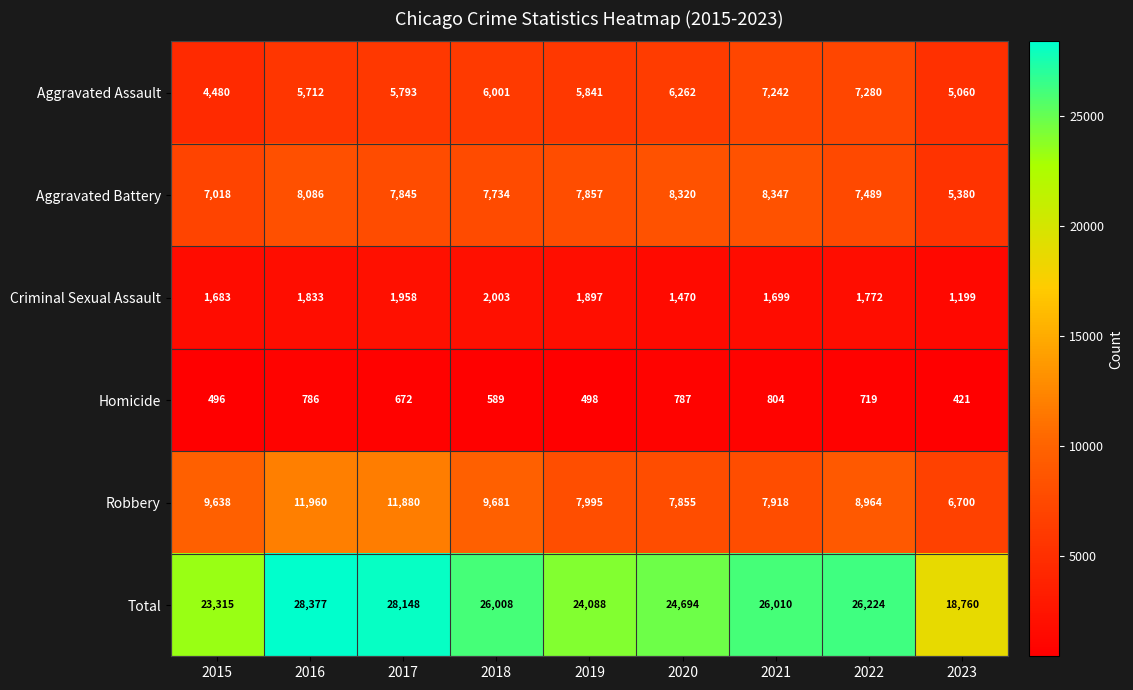

Read the Robbery value at 2015.

9638